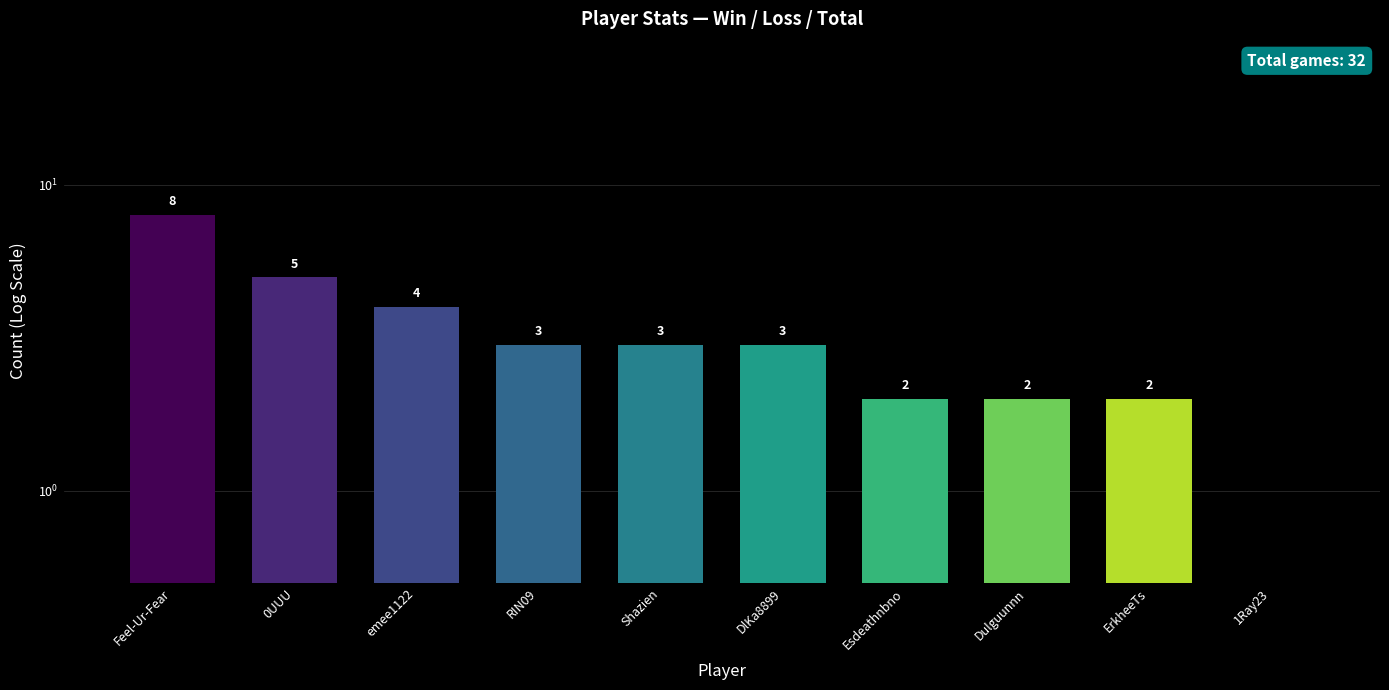

What is the label of the 6th bar from the left?

DlKa8899